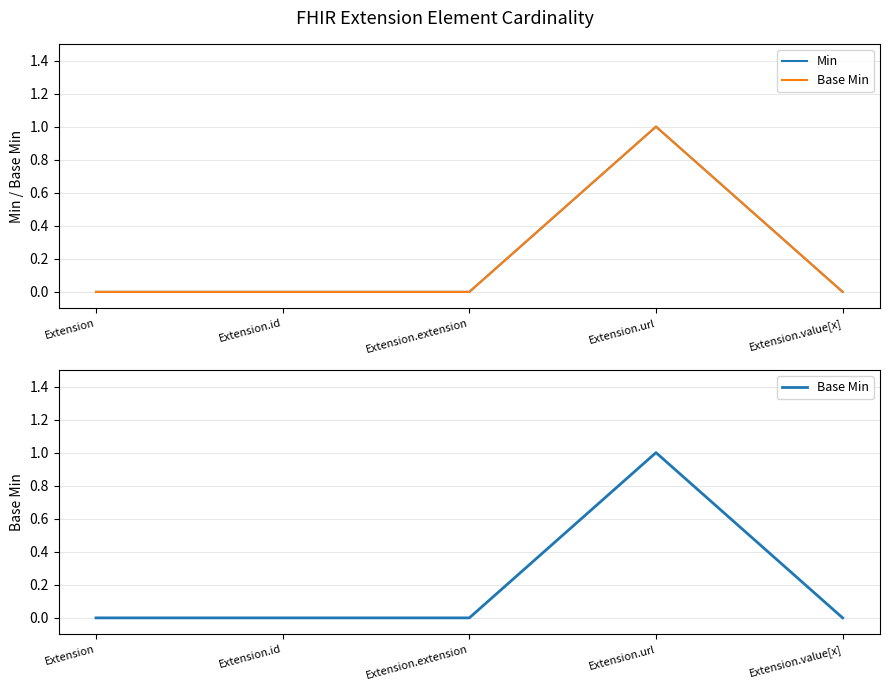

Which category has the highest value across all series?

Extension.url